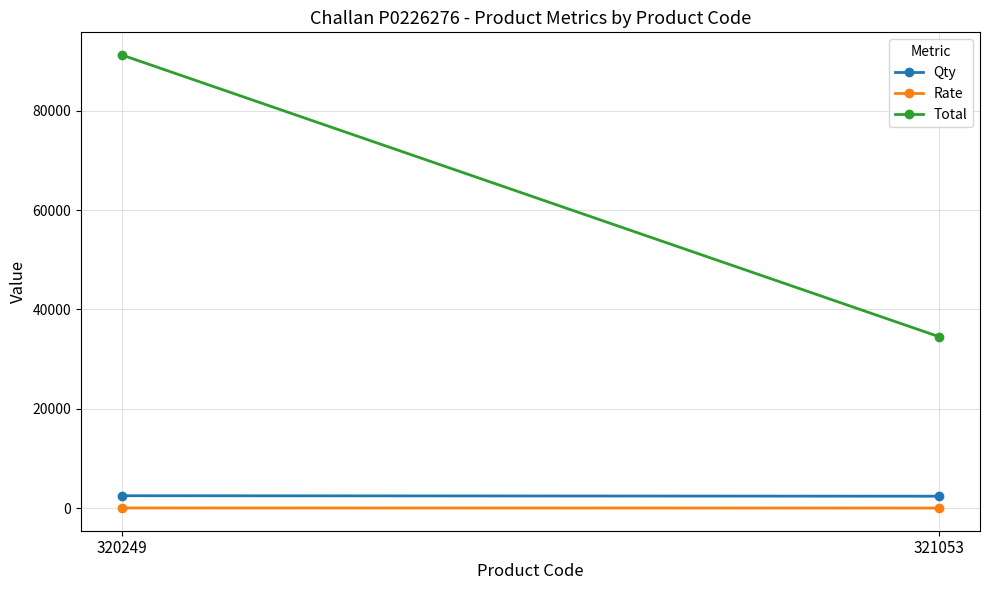

Is the value of Qty at 320249 greater than the value of Total at 320249?

No